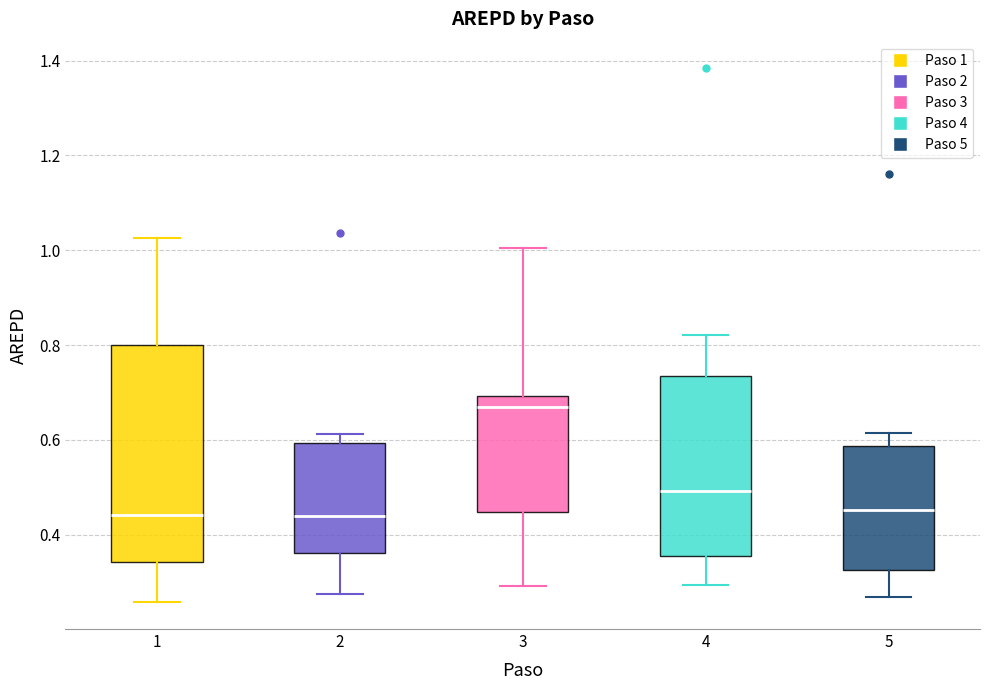

Reading left to right, transcribe this box plot: for each box, give where its median line is, the range the box spans, and where its two whiskers end, as read against the y-axis. The values are not printed on the chart, so give them approximately, as read against the axis.

1: median 0.44, box 0.34 to 0.80, whiskers 0.26 to 1.02
2: median 0.44, box 0.36 to 0.60, whiskers 0.28 to 0.62
3: median 0.66, box 0.44 to 0.70, whiskers 0.30 to 1.00
4: median 0.50, box 0.36 to 0.74, whiskers 0.30 to 0.82
5: median 0.46, box 0.32 to 0.58, whiskers 0.26 to 0.62